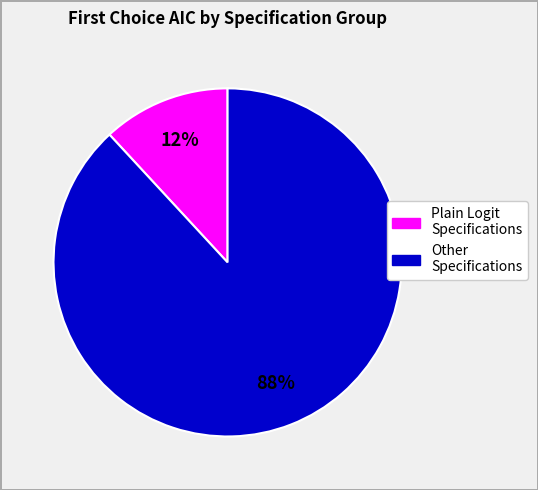

Does any single category account for the majority?

Yes